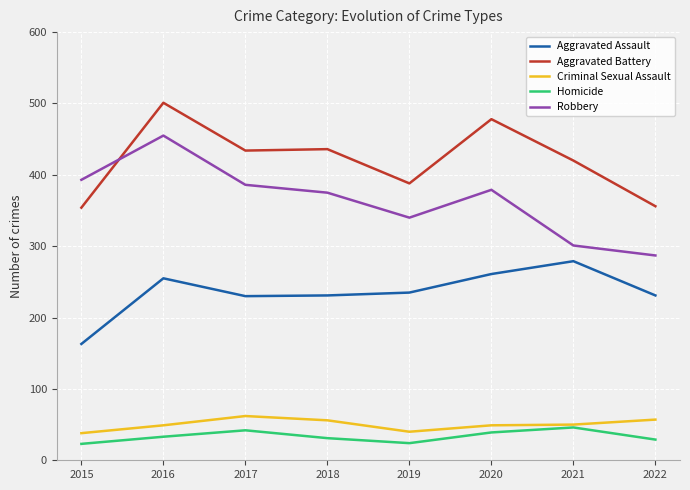

True or false: Aggravated Assault has a value of 382 at 2018.

False